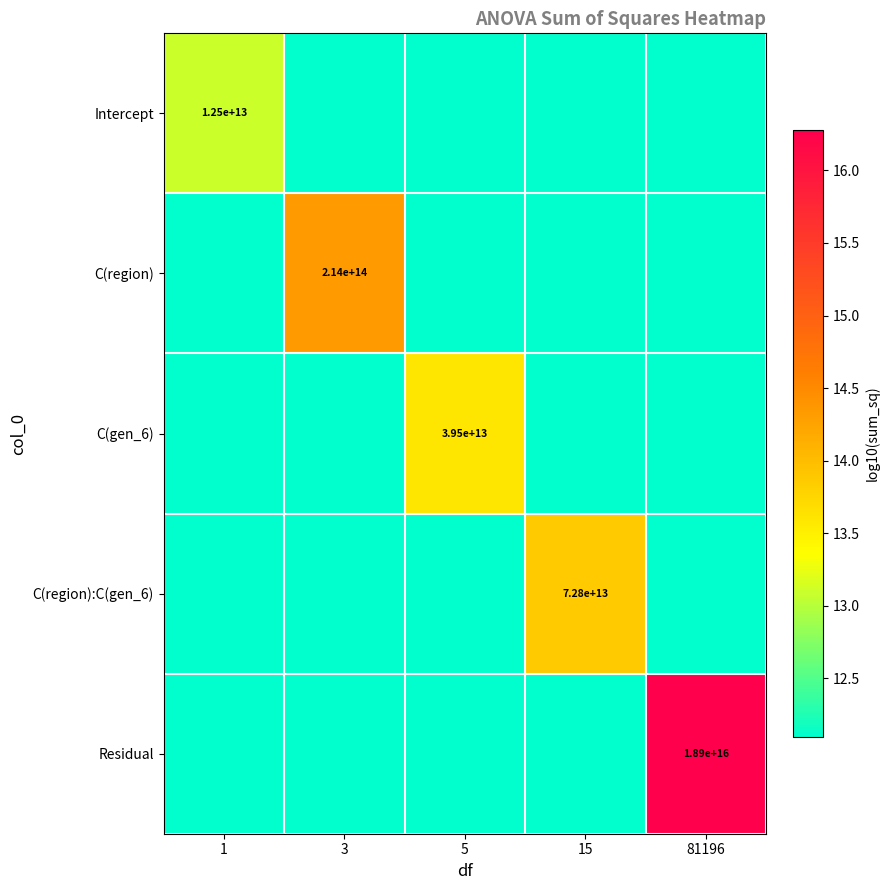

List the series in order of their peak value, lowest first.

Intercept, C(gen_6), C(region):C(gen_6), C(region), Residual